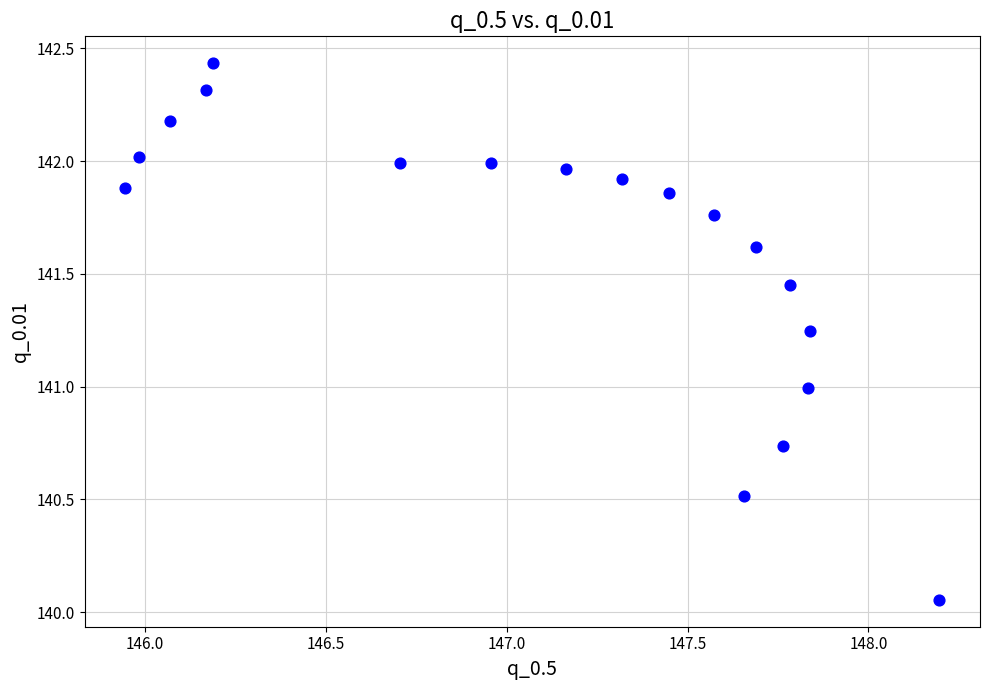

What is the range of X values (max minus min)?

2.3